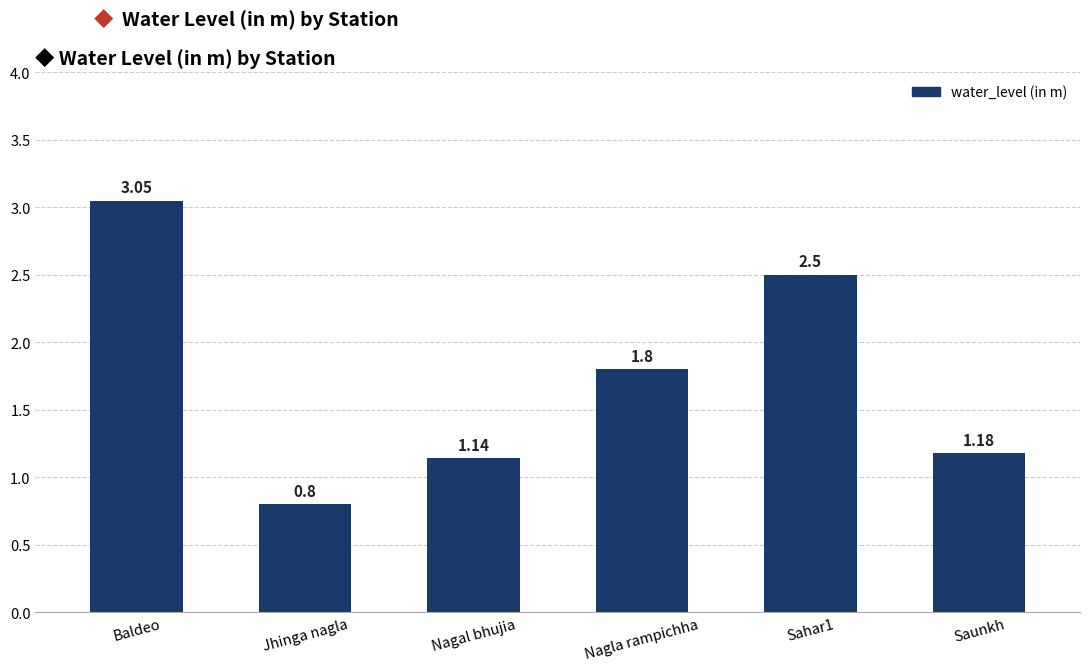

Rank the categories by value from highest to lowest.

Baldeo, Sahar1, Nagla rampichha, Saunkh, Nagal bhujia, Jhinga nagla